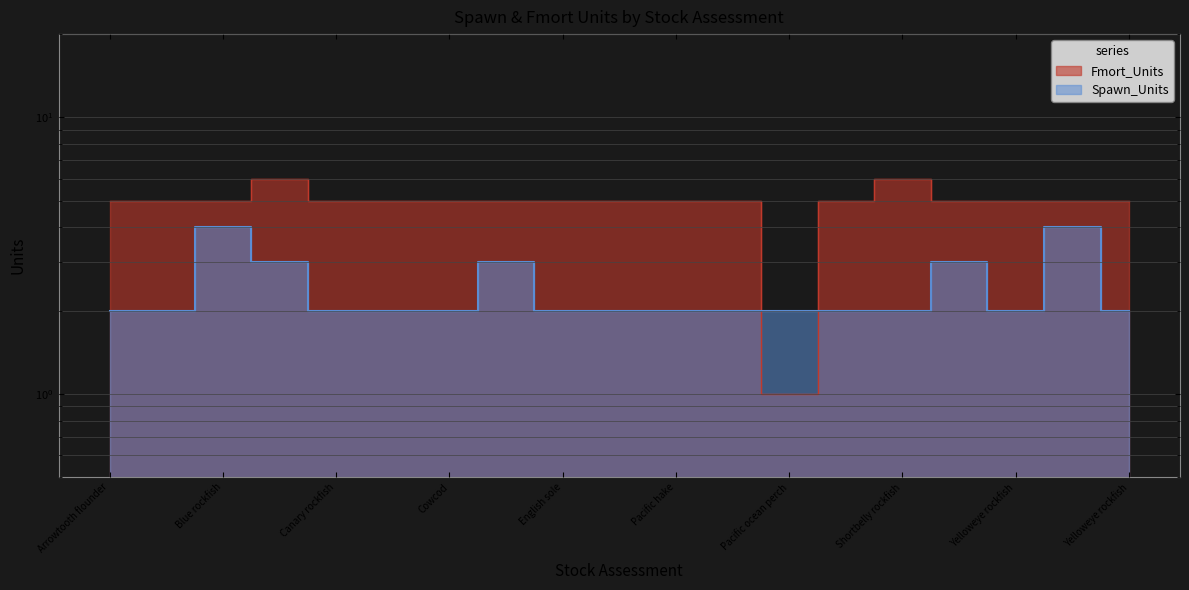

How many interior local peaks does the Spawn_Units series have?

4